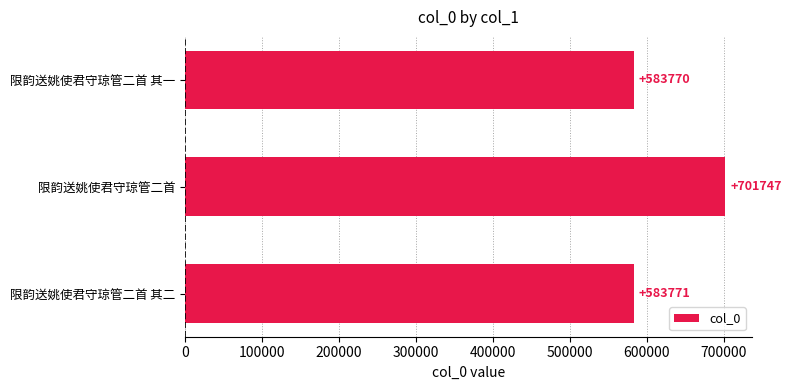

What is the maximum value shown in the chart?

701747